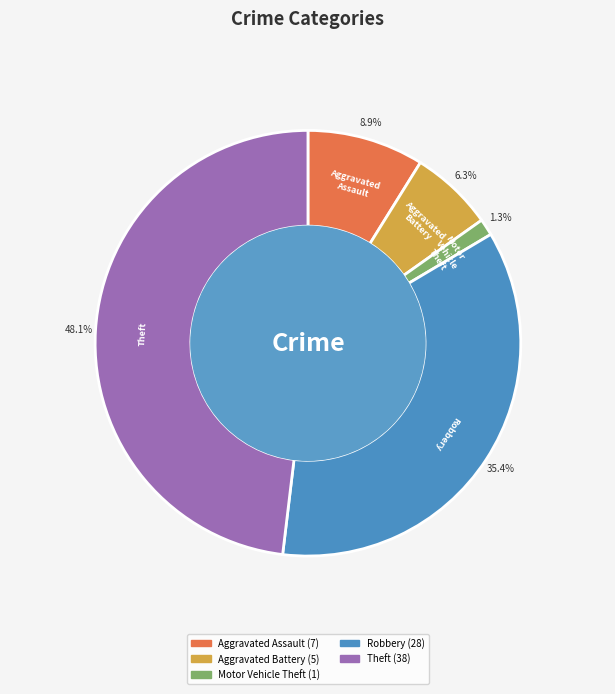

What is the ratio of the value at Robbery to the value at Theft?

0.7